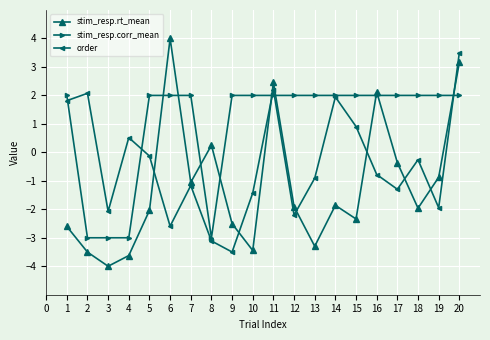

Which series has the widest spread of values?

stim_resp.rt_mean